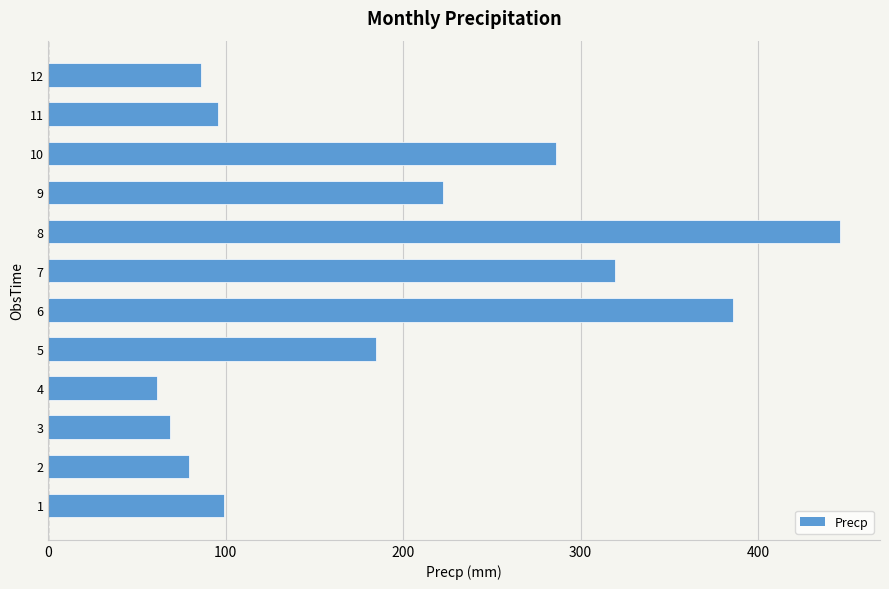

Reading bottom to top, what are all the values shown in this chart?

1=99.0	2=79.5	3=68.5	4=61.0	5=184.5	6=386.0	7=319.5	8=446.5	9=222.5	10=286.0	11=95.5	12=86.0